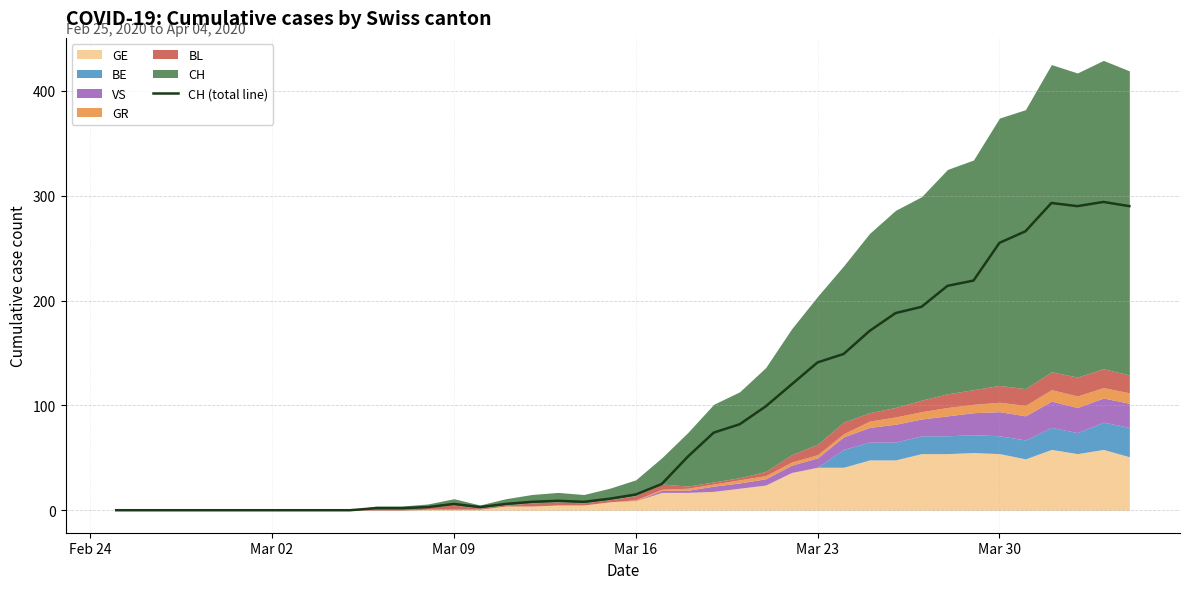

Is it true that CH (total line) equals 250 at Mar 23?

False